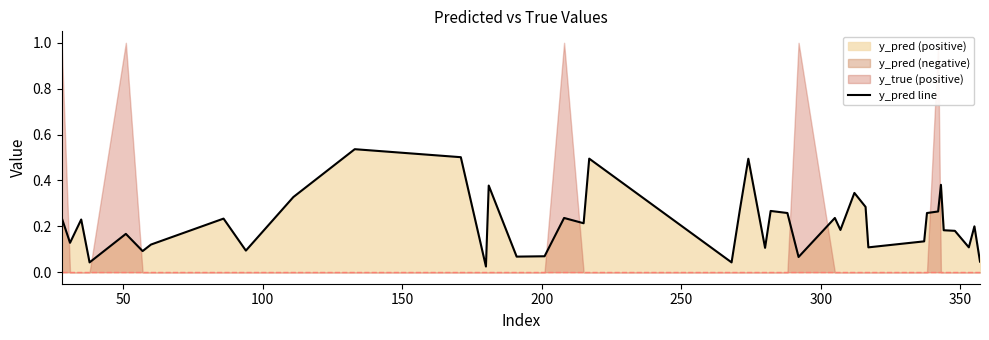

How many points are lower than both their immediate neighbors (excluding endpoints)?

13